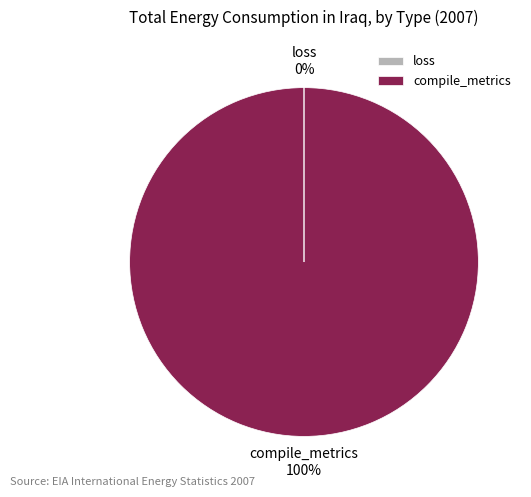

To the nearest percent, what is the difference between the largest and smallest slice percentages?

100%